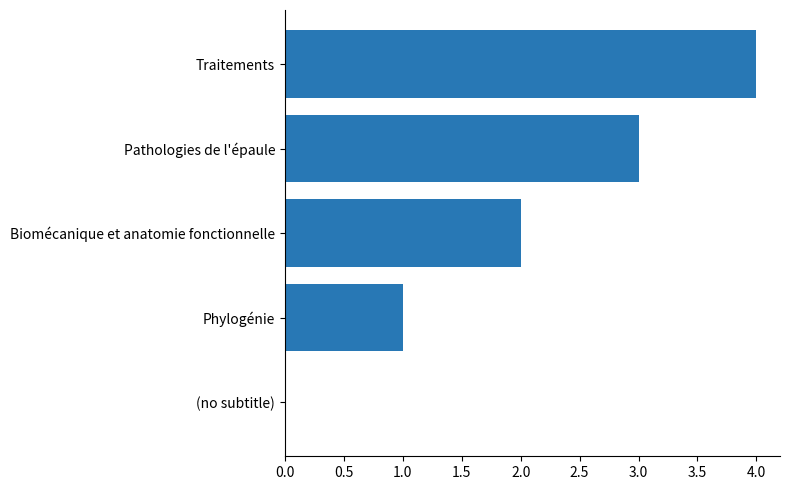

What is the sum of all values?

10